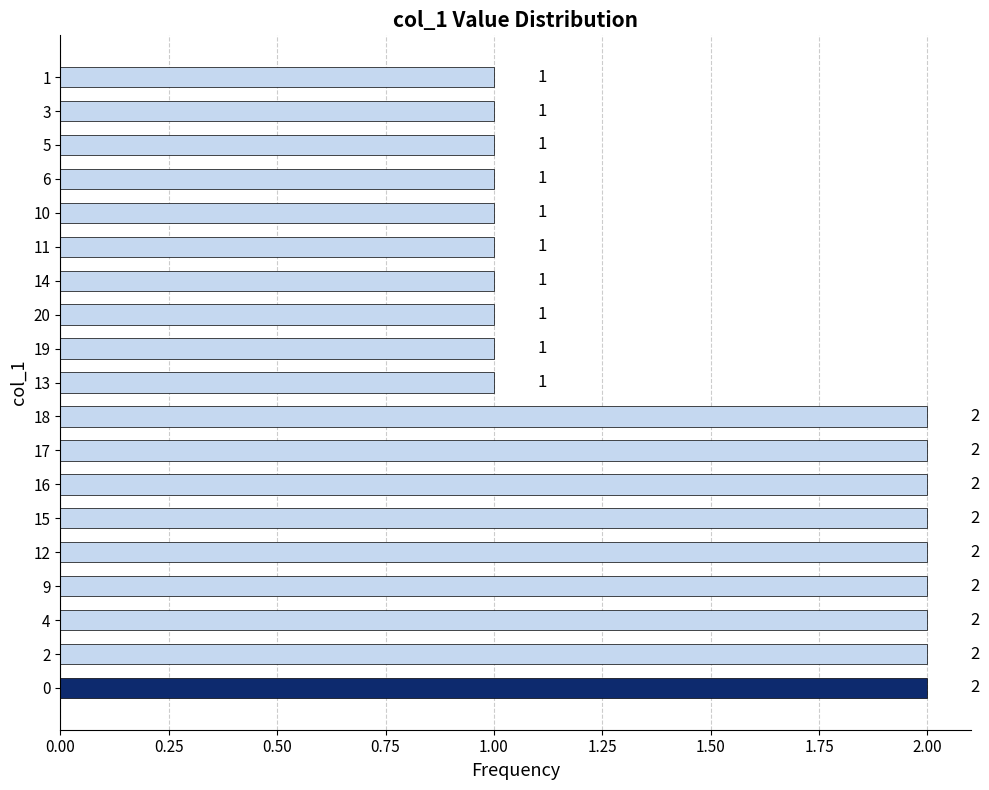

What is the ratio of the value at 14 to the value at 16?

0.5